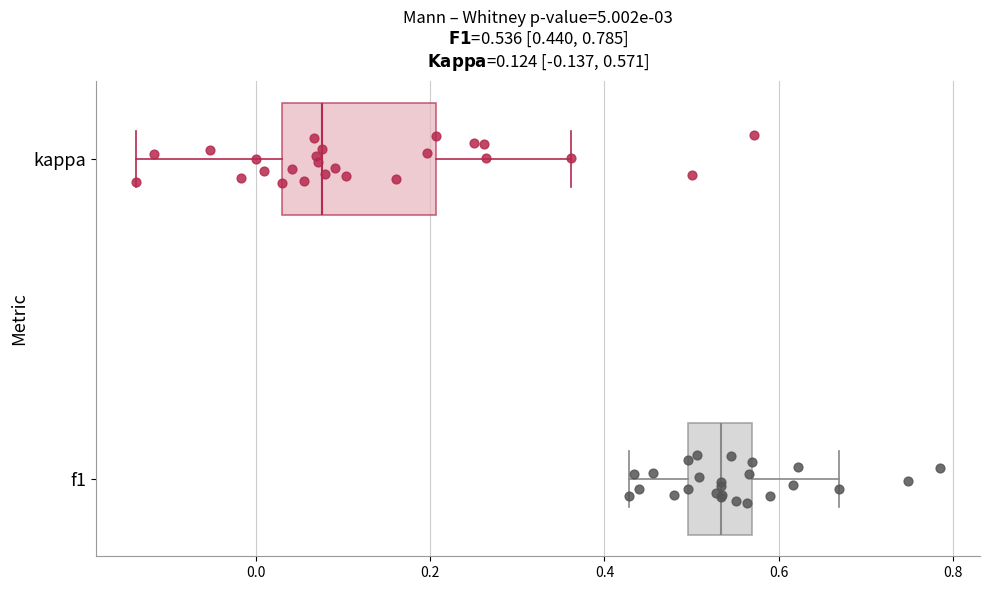

Comparing the boxes themselves (not the whiskers), which one is the widest?

kappa